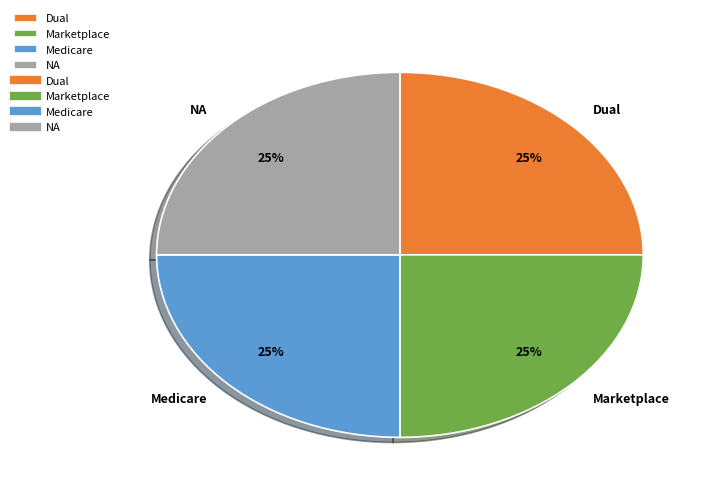

The Marketplace slice represents 25% of the pie. True or false?

True